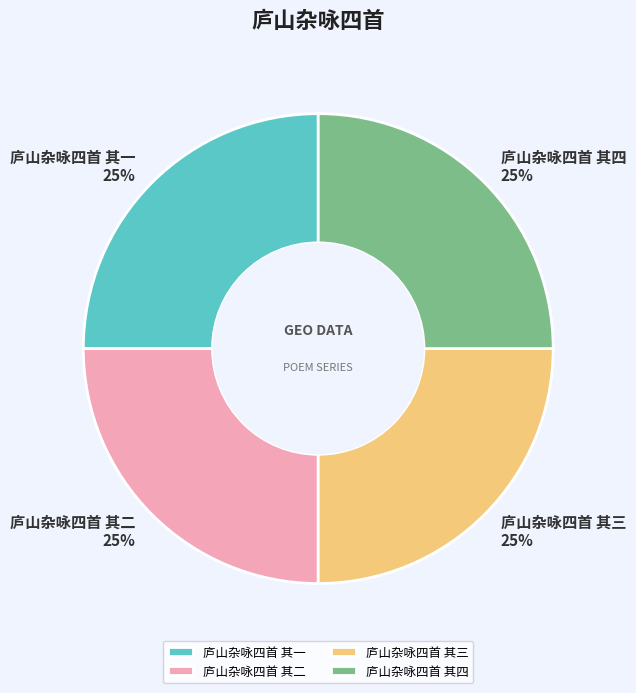

What percentage is the 庐山杂咏四首 其二 slice, to the nearest percent?

25%